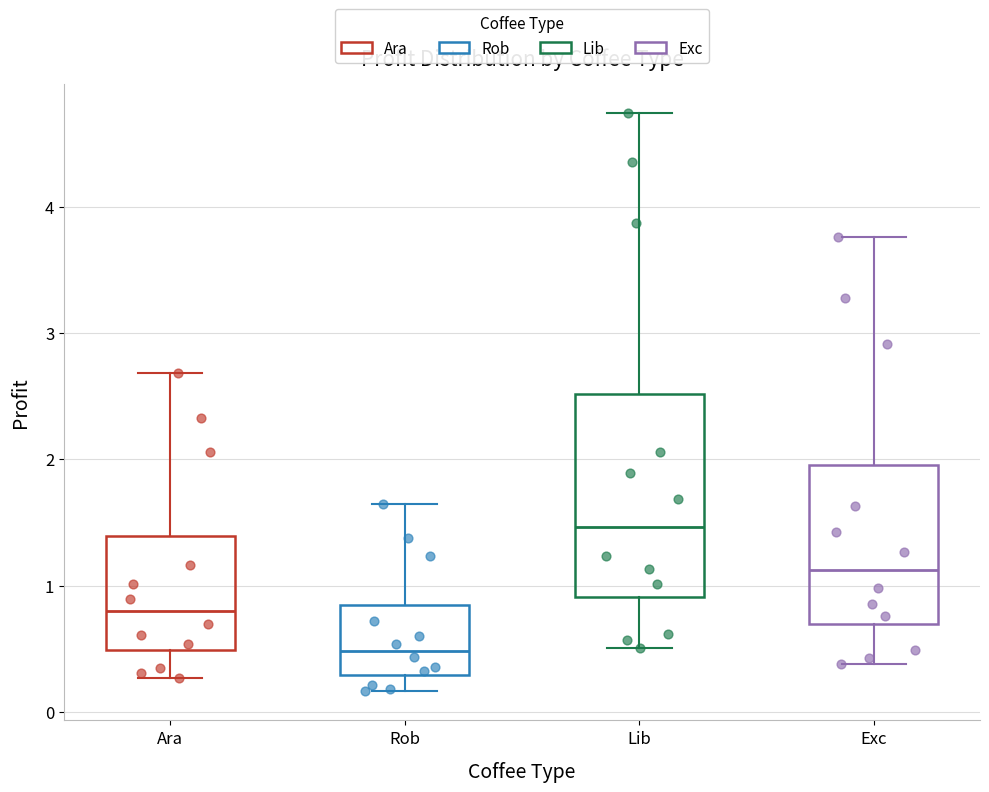

Which box is the tallest, from its lower edge to its upper edge?

Lib